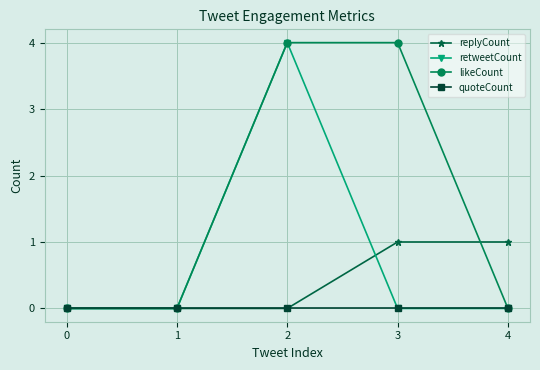

Does the chart display data point markers on the line(s)?

Yes